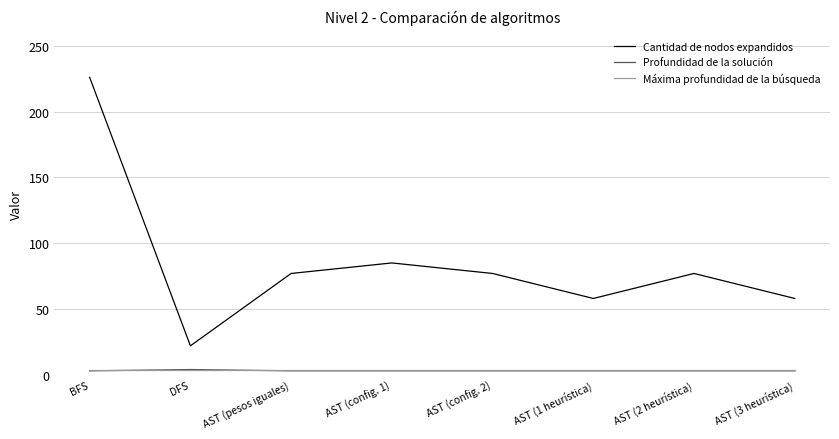

At which label is Cantidad de nodos expandidos closest to 124?

AST (config. 1)